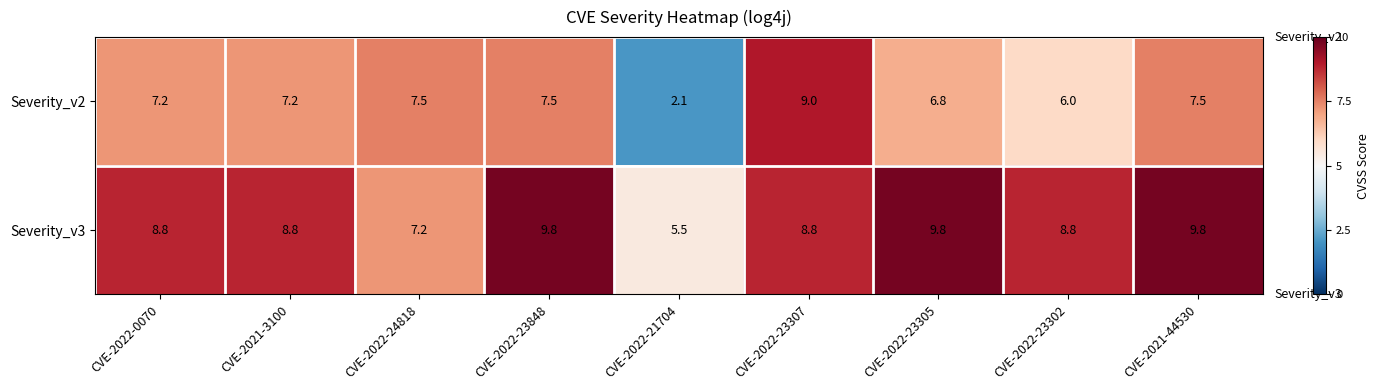

True or false: Severity_v3 has a value of 7.2 at CVE-2022-24818.

True